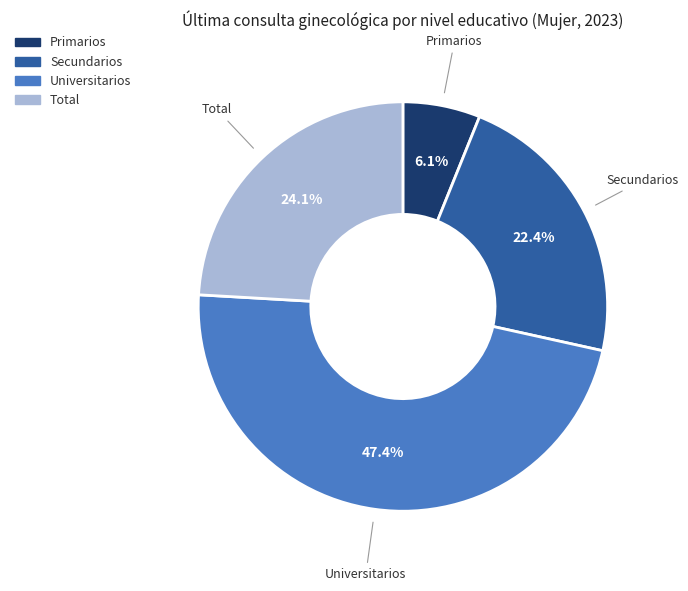

To the nearest percent, what is the average slice percentage?

25%